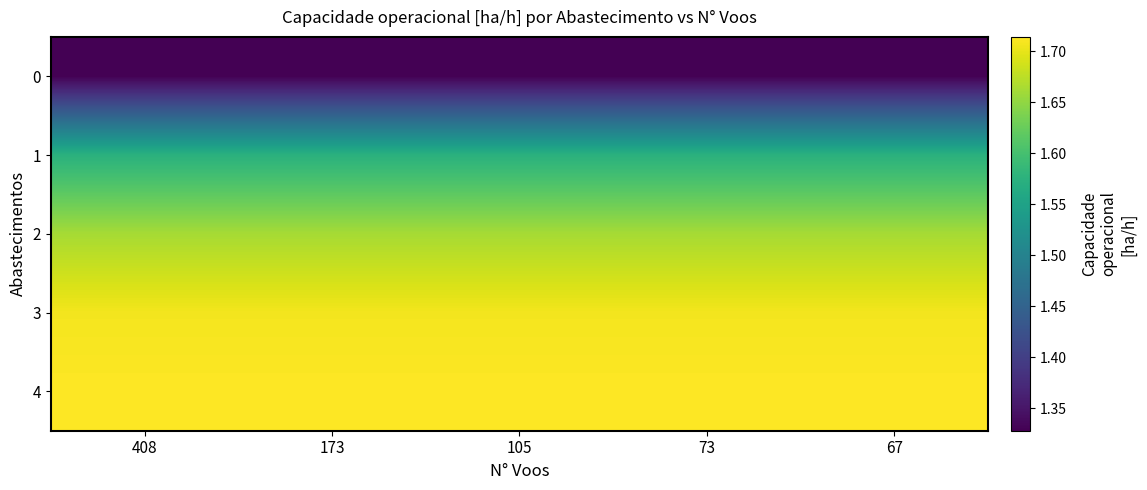

What is the greatest value displayed?

1.7